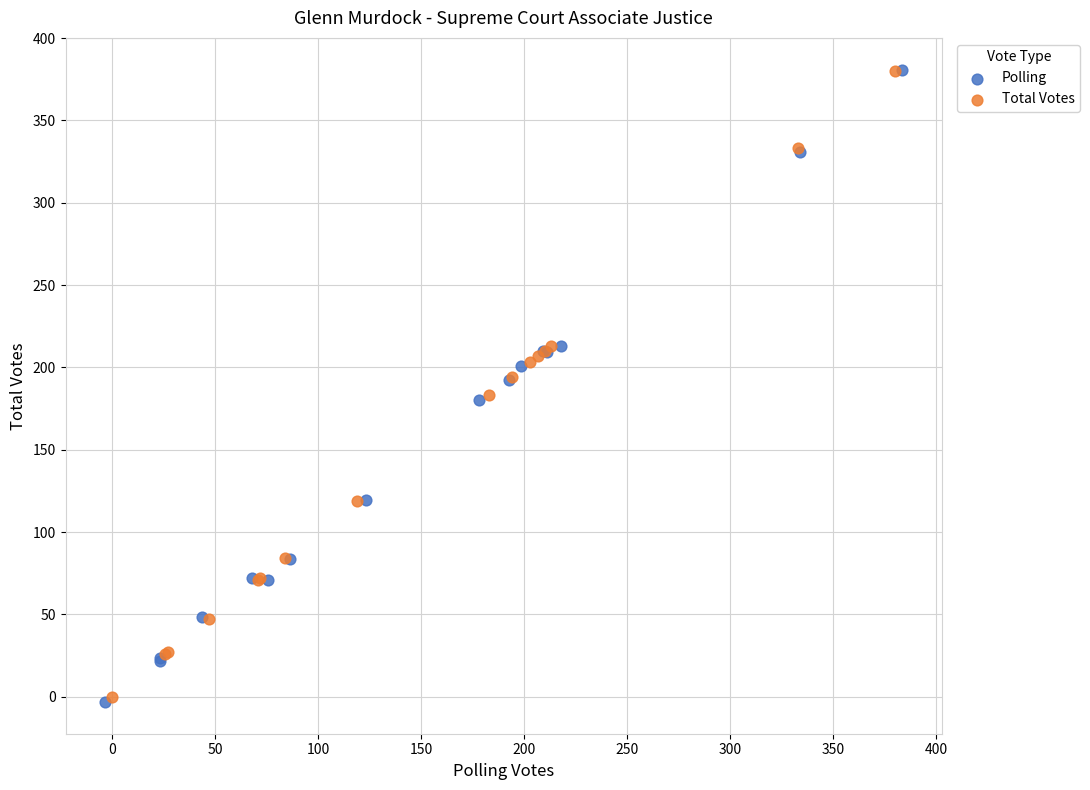

Which series has the widest spread of Y values?

Polling